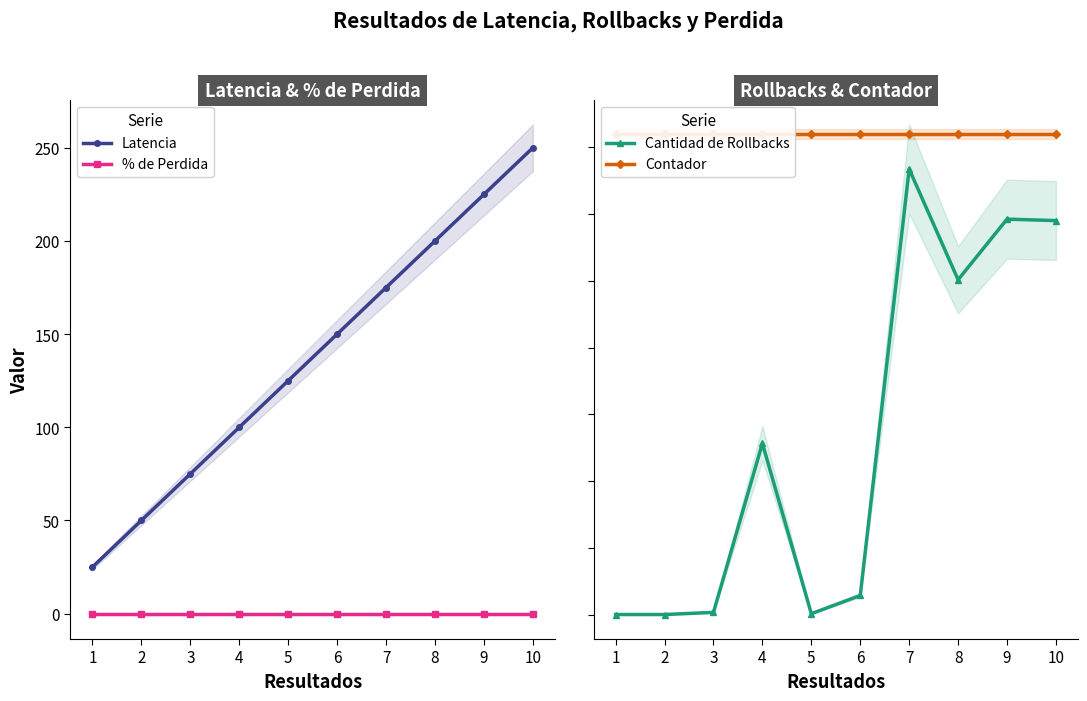

Rank the categories by Cantidad de Rollbacks value from lowest to highest.

1, 2, 5, 3, 6, 4, 8, 10, 9, 7